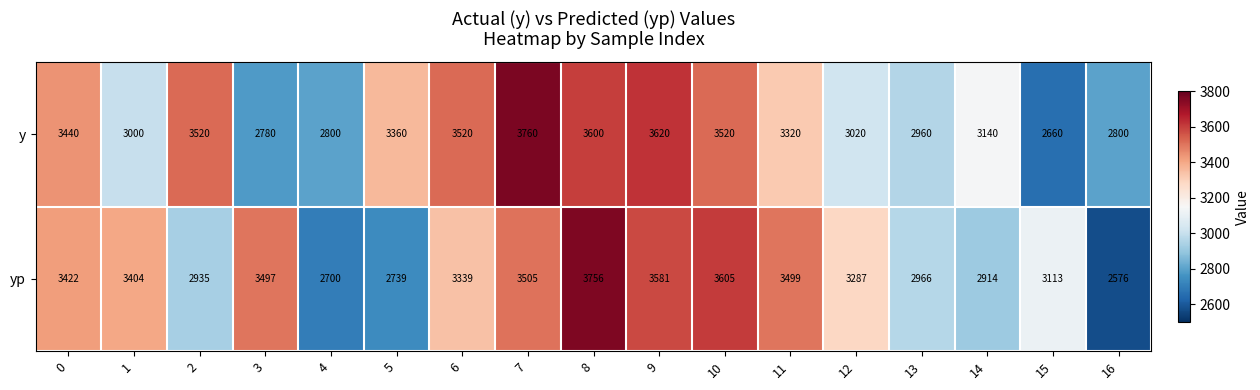

Rank the series by their maximum value, from highest to lowest.

y, yp